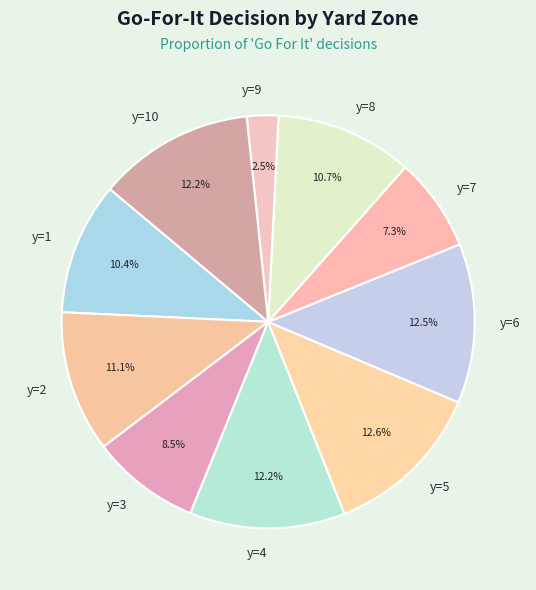

Does any single category account for the majority?

No